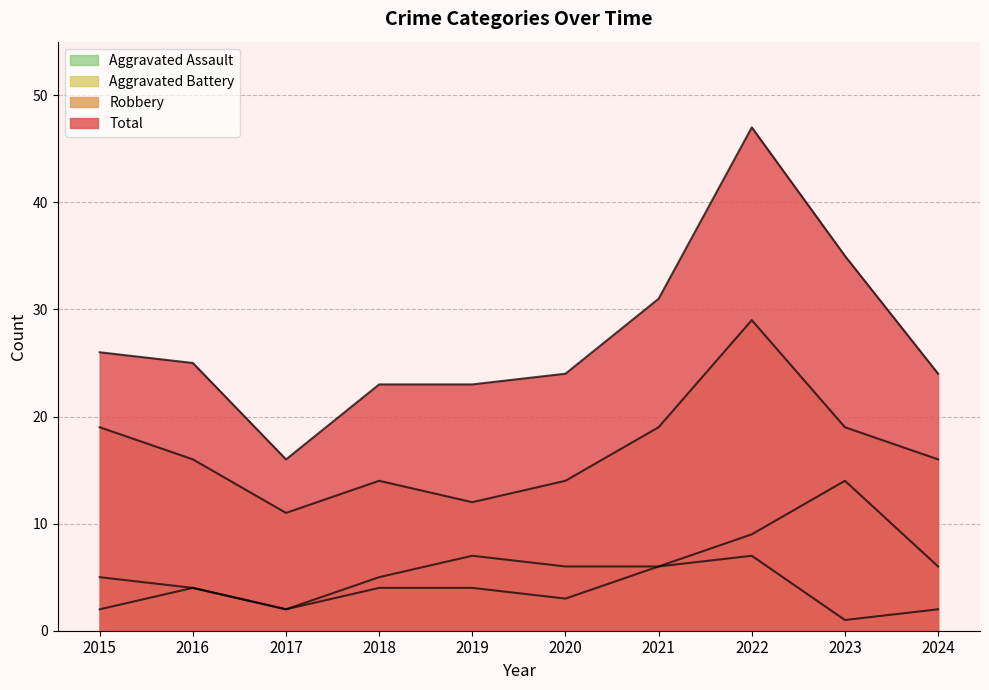

What is the total value across all series at 2017?

31